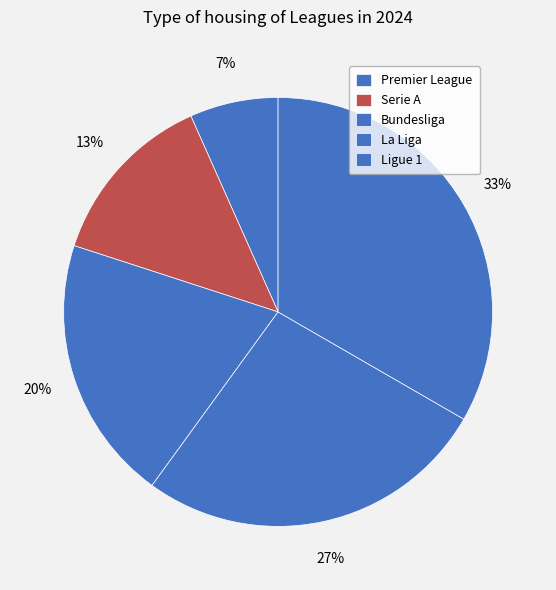

To the nearest percent, what percentage of the pie is Ligue 1?

33%